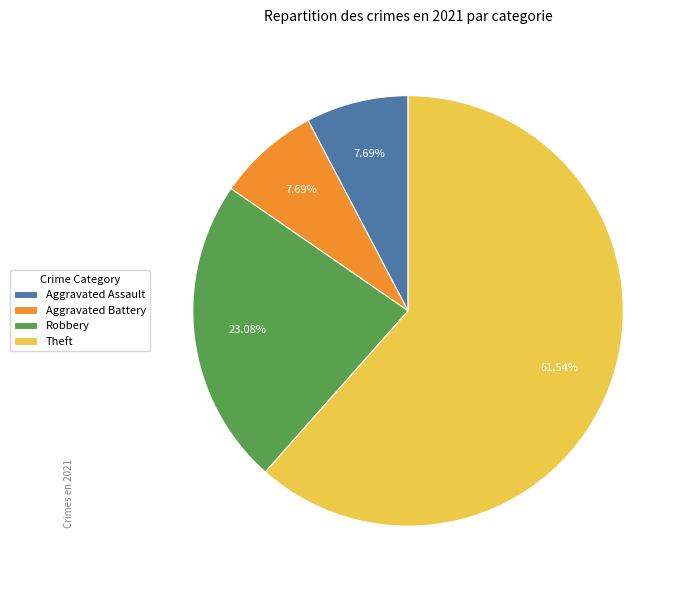

True or false: Aggravated Battery accounts for 8% of the total.

True